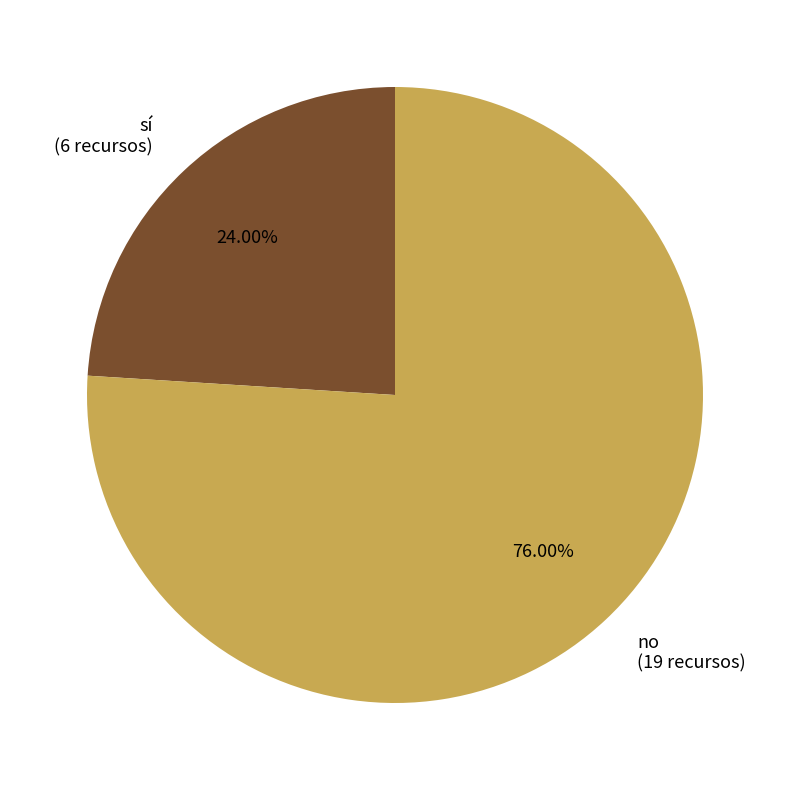

How many segments does this pie chart have?

2